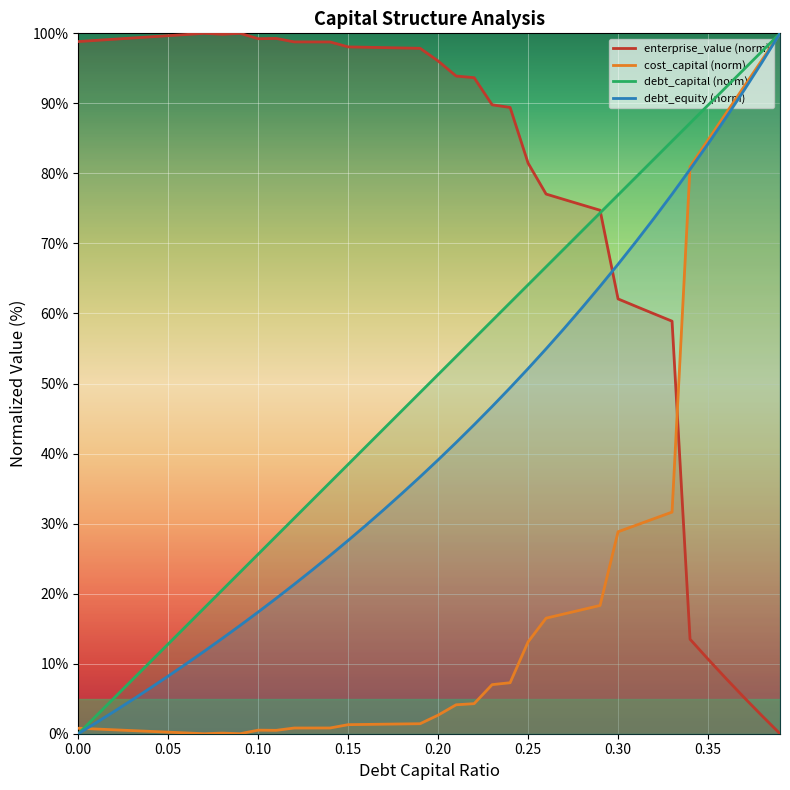

How many data points in debt_capital (norm) are above 51?

20